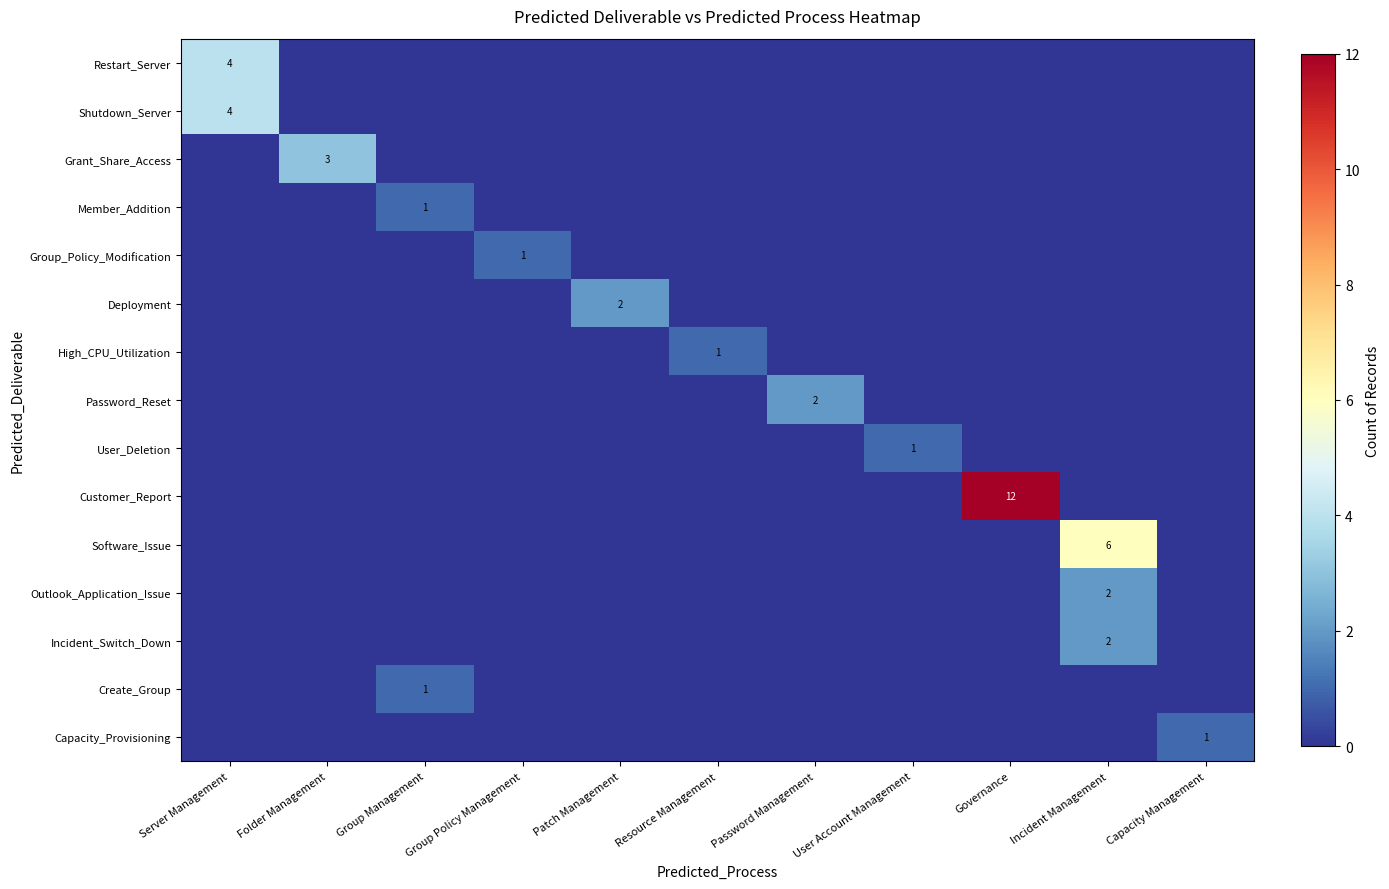

Count the number of data series in this chart.

15